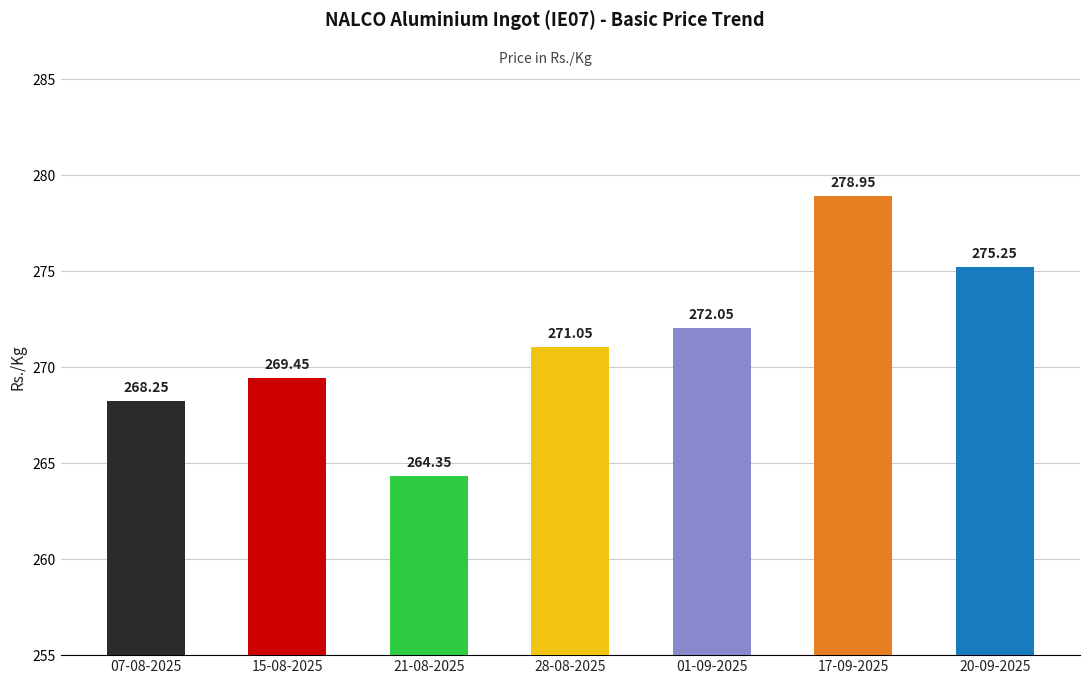

What is the difference between the values at 15-08-2025 and 20-09-2025?

5.8